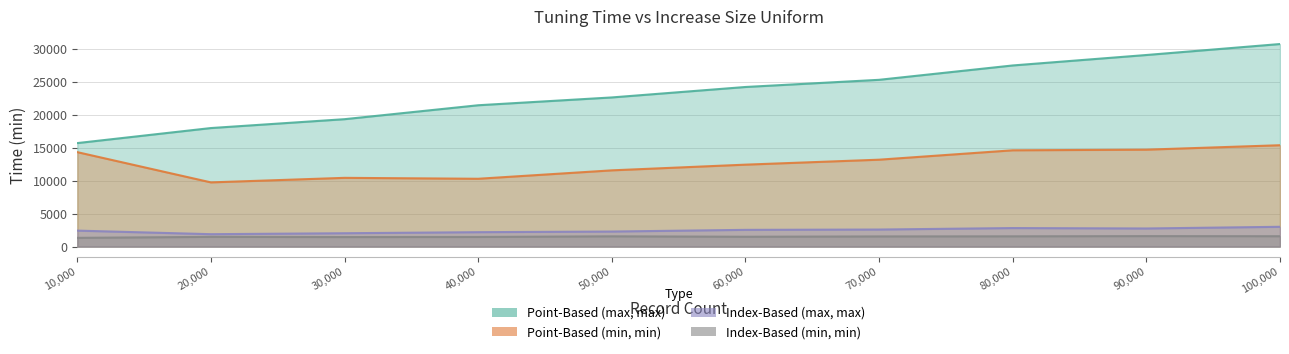

At which label does Point-Based (max, max) first exceed 24188?

70000